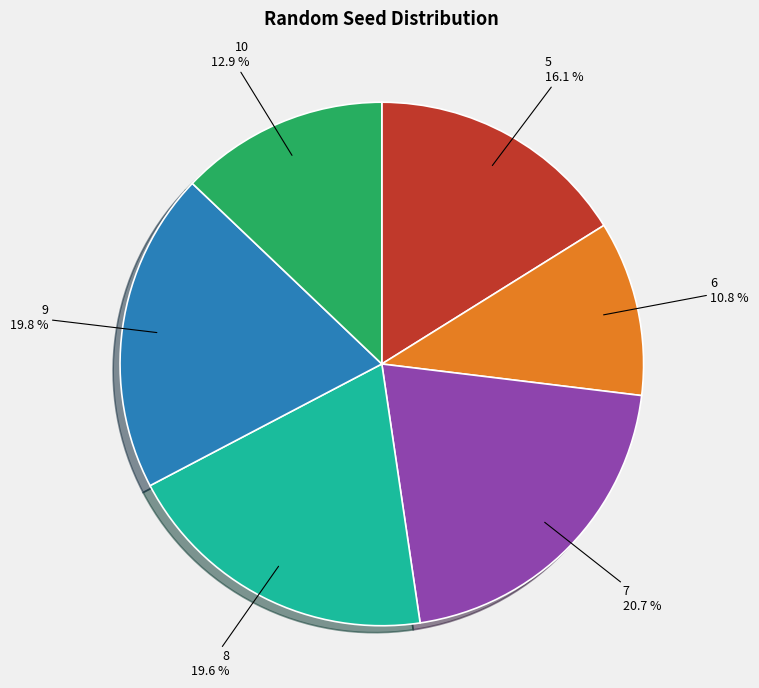

Does any single category account for the majority?

No